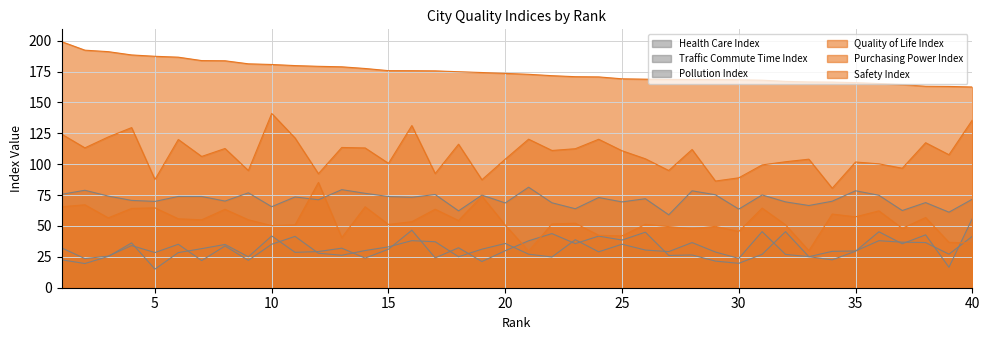

The value of Pollution Index at 5 is 5.0. True or false?

False